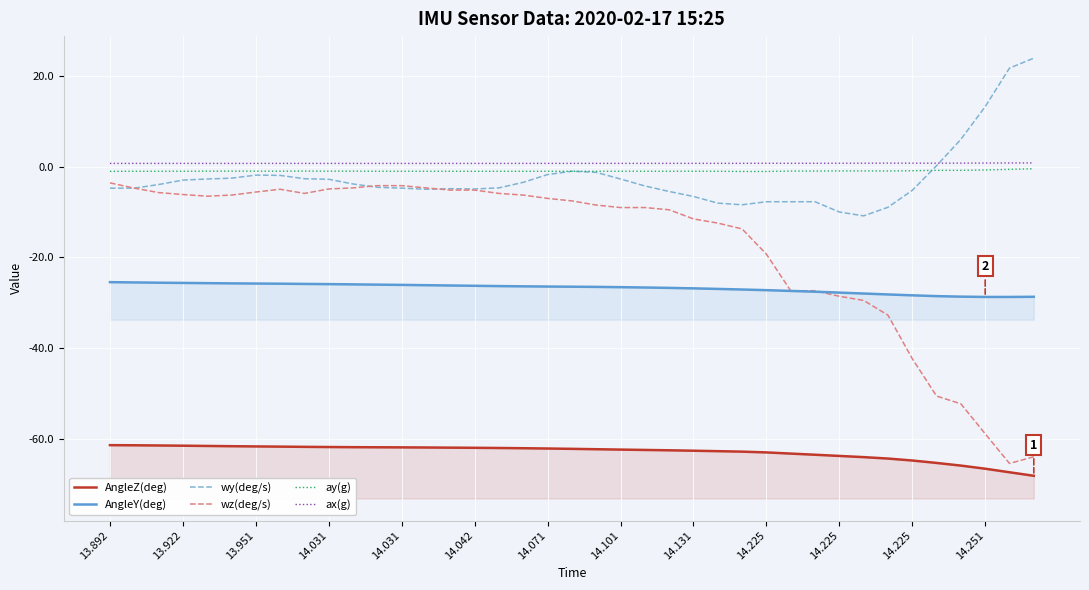

True or false: wy(deg/s) has more than 2 points higher than both neighbors.

True